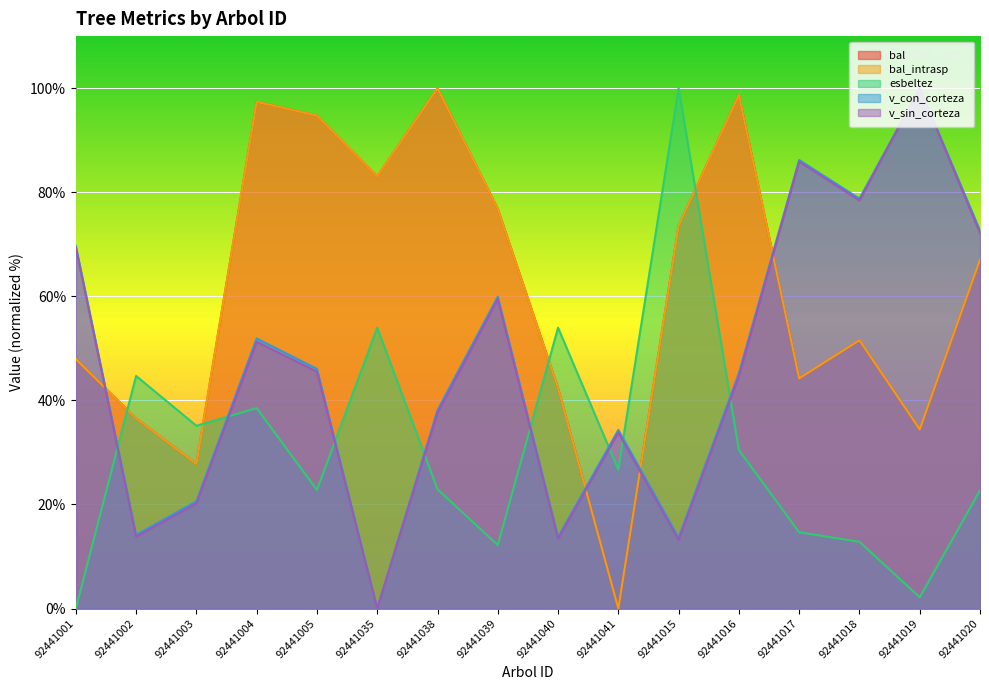

What is the difference between the second highest and second lowest values in the esbeltez series?

51.8